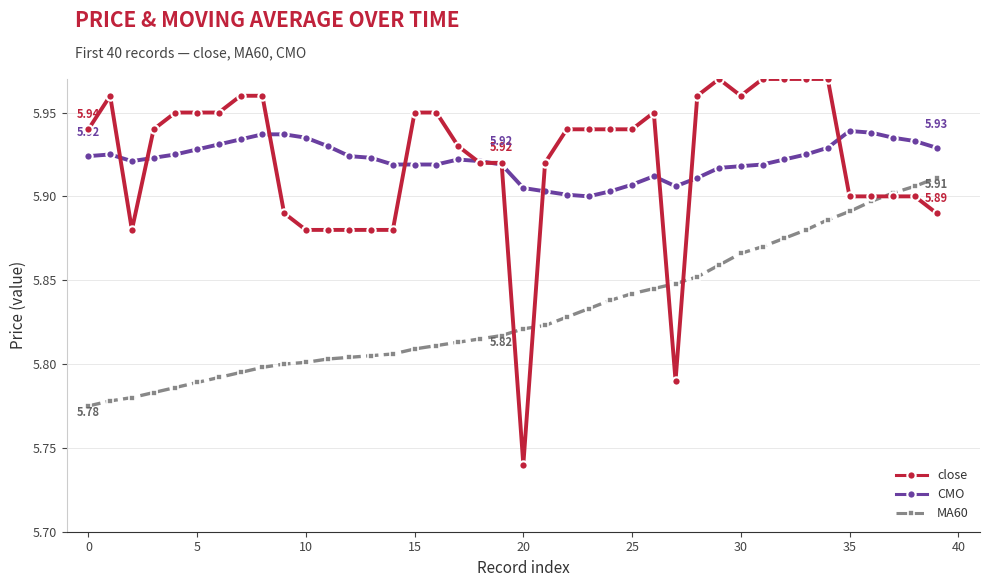

Which series has the largest range (max minus min)?

close